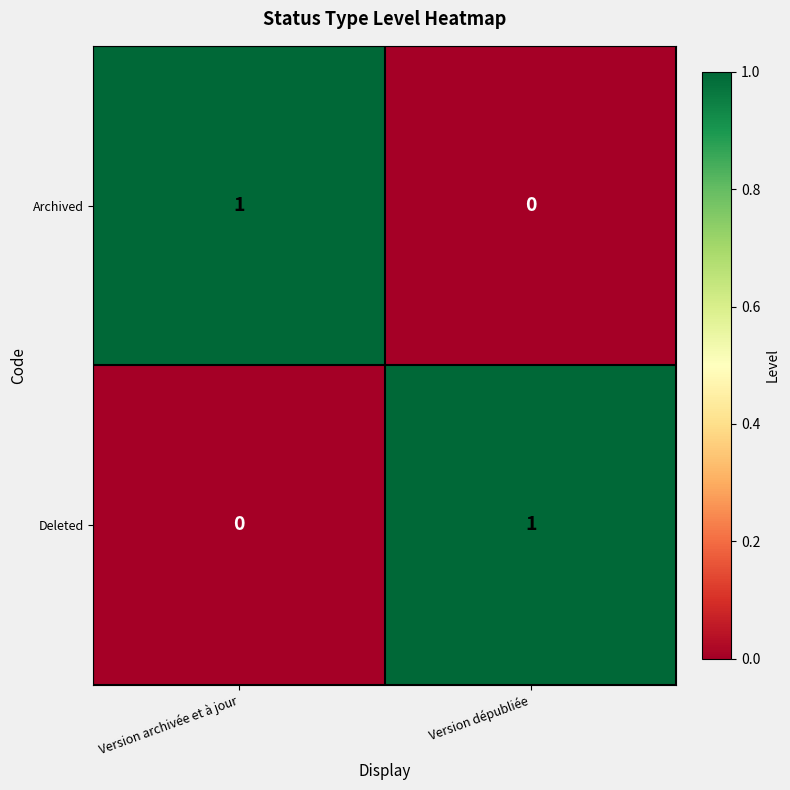

True or false: Deleted has a value of 1 at Version dépubliée.

True